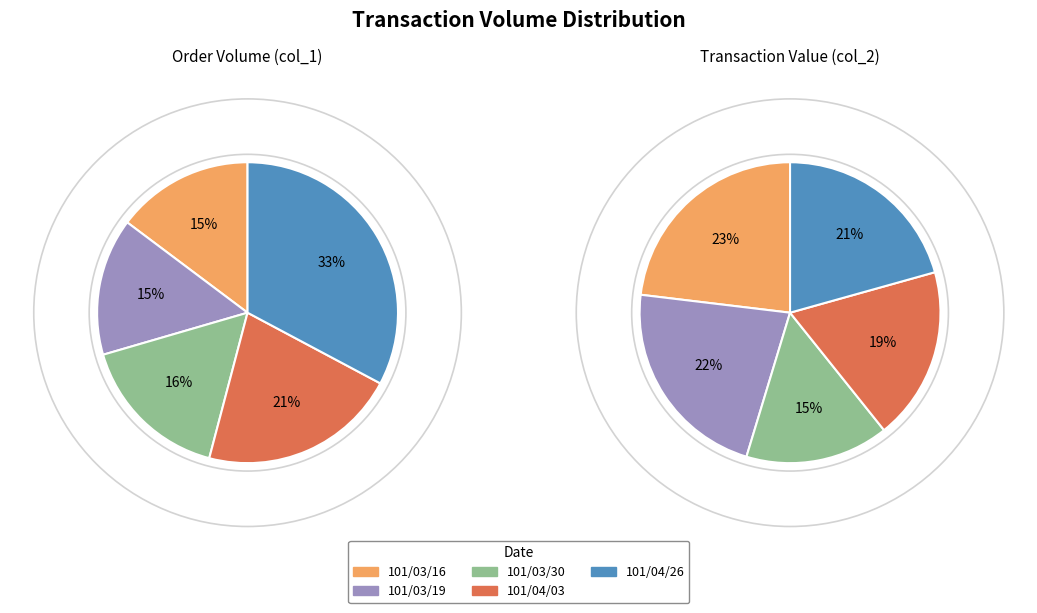

Which slice is the smallest?

101/03/30